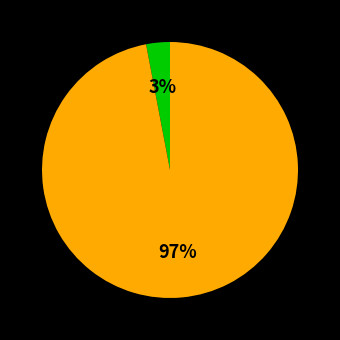

Does any single category account for the majority?

Yes